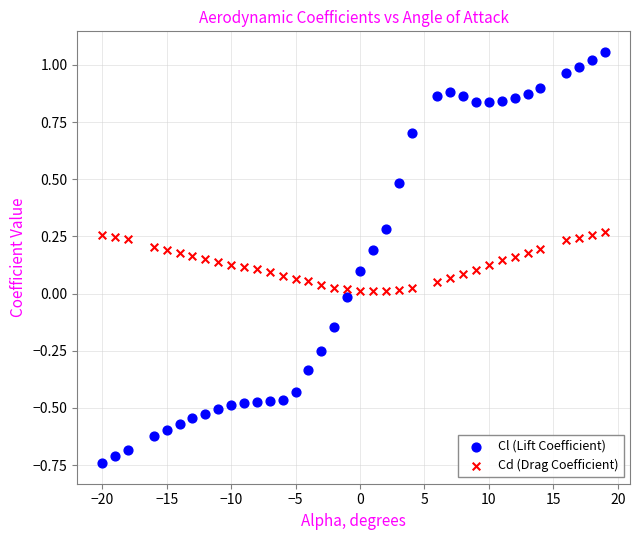

Across all data points, what is the range of Y values (max minus min)?

1.8